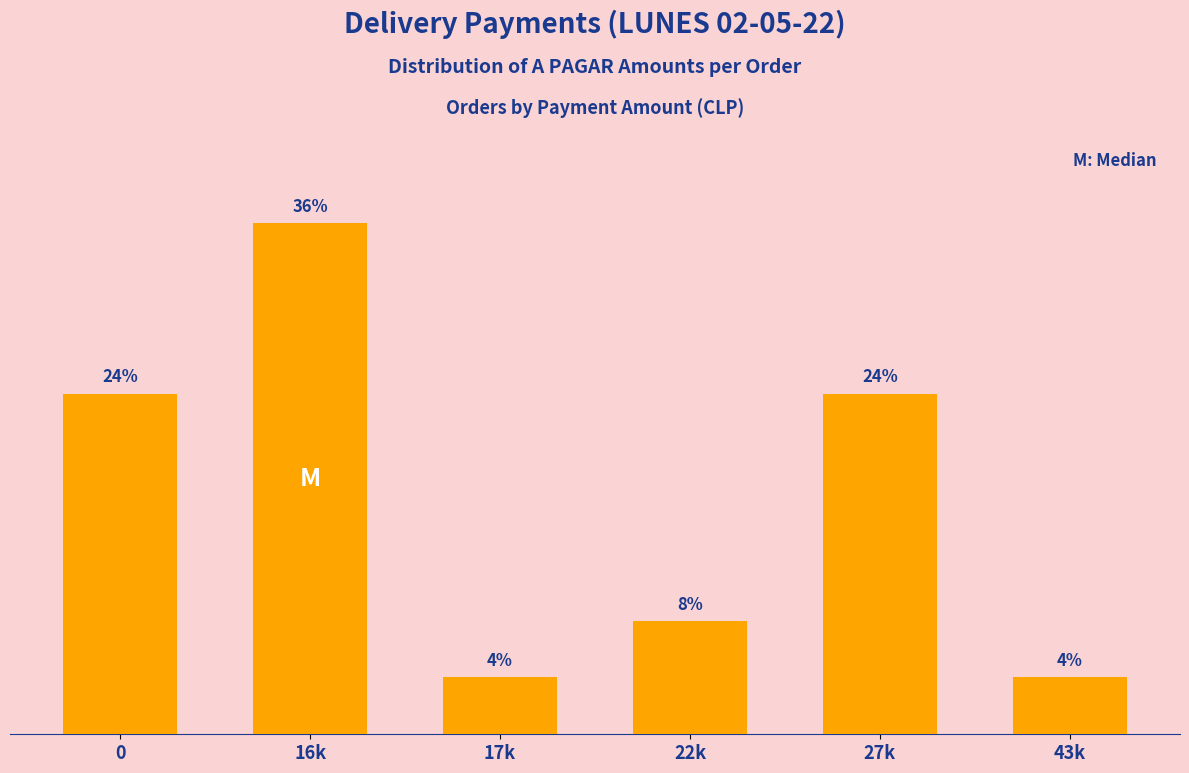

What is the label of the 1st bar from the right?

43k